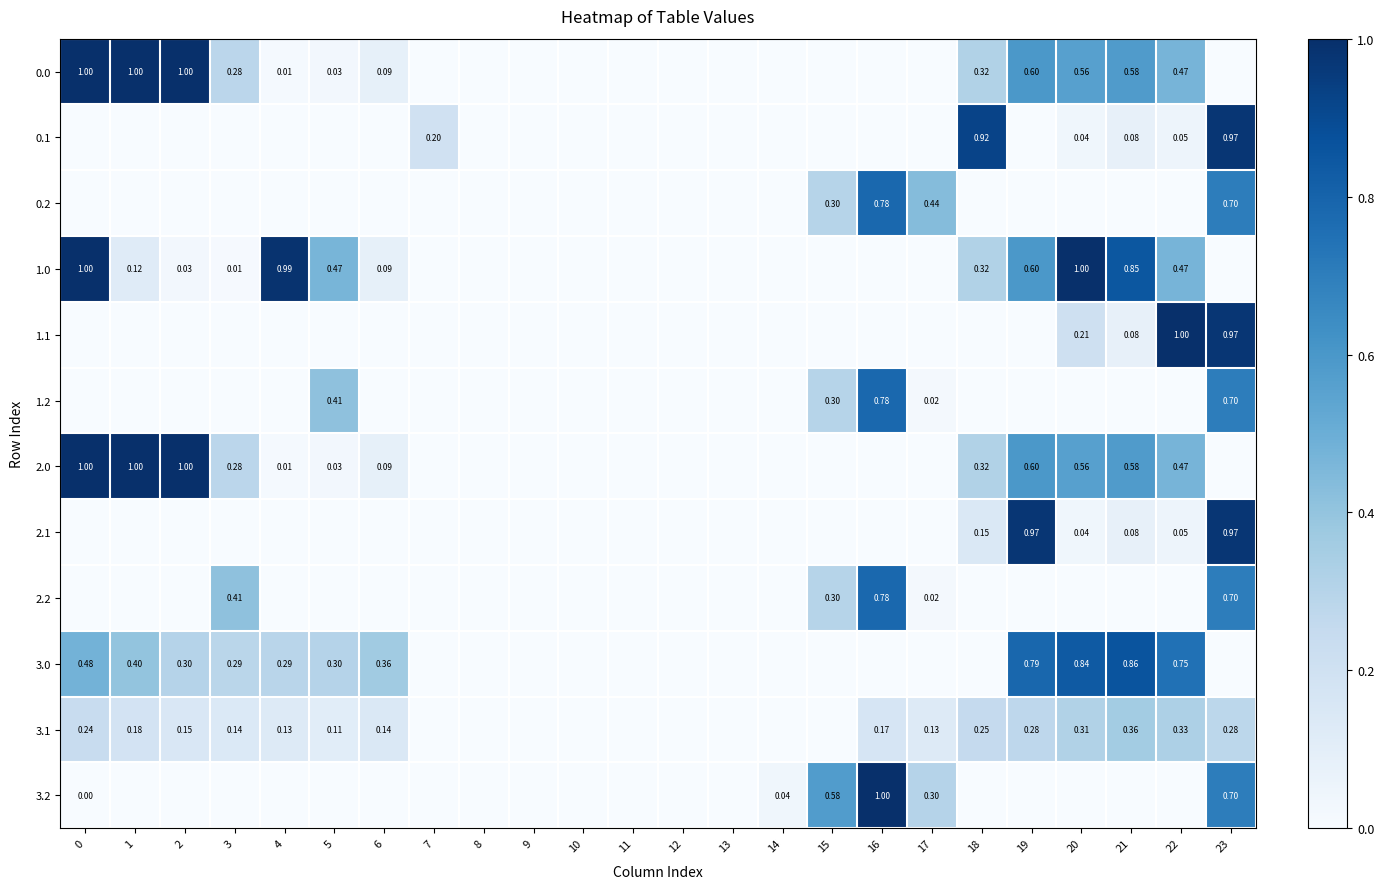

What is the highest value of the 0.1 series?

1.0